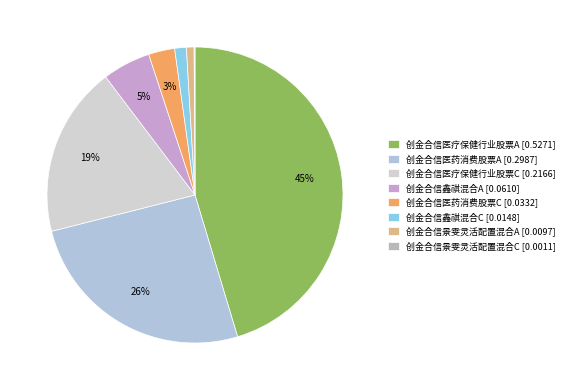

Which category has the smallest portion of the pie?

创金合信景雯灵活配置混合C